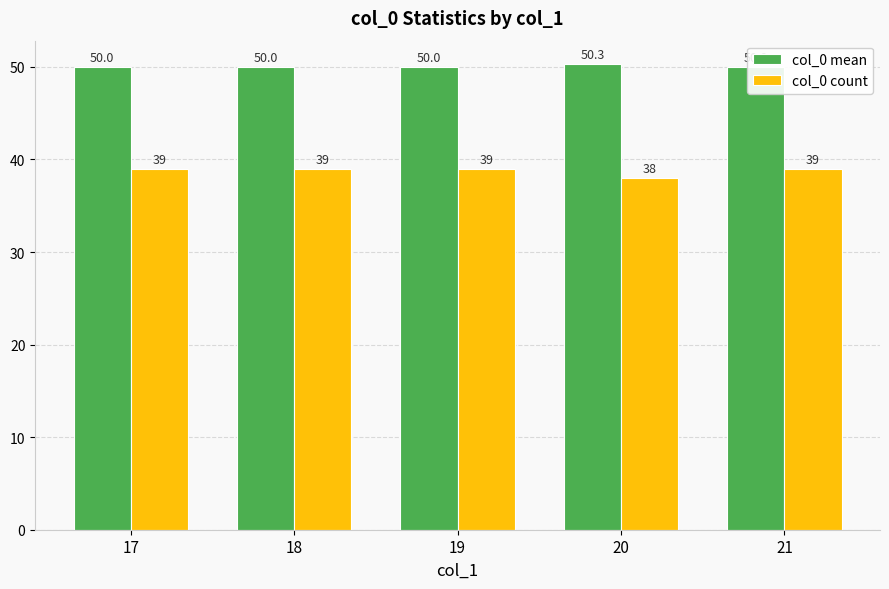

At how many categories does at least one series exceed 44?

5